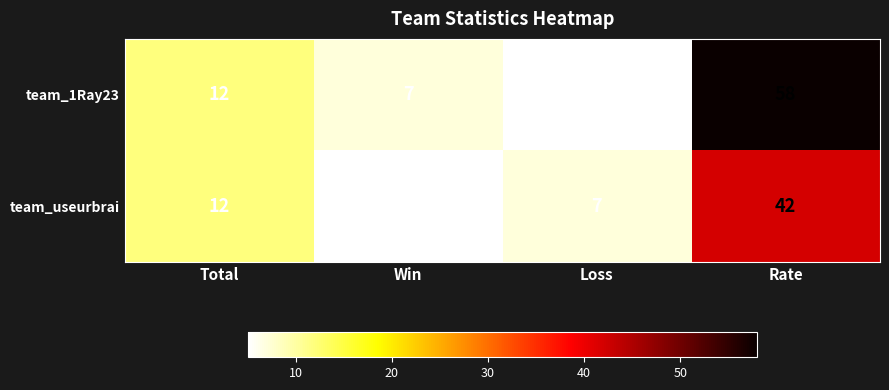

What is the difference between the maximum and minimum values in the team_1Ray23 series?

53